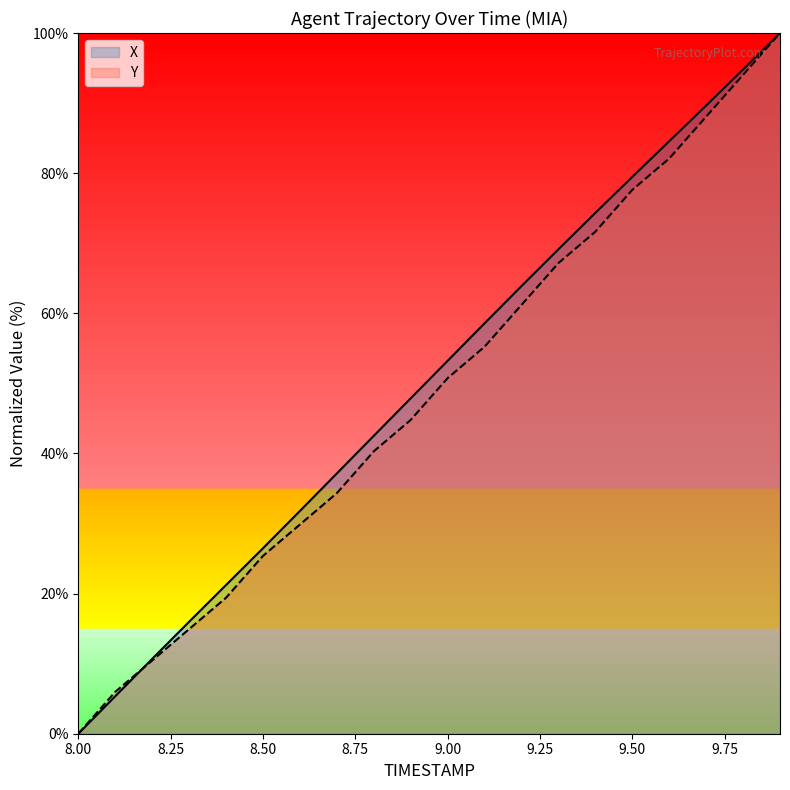

What are all the series names shown in the legend?

X, Y